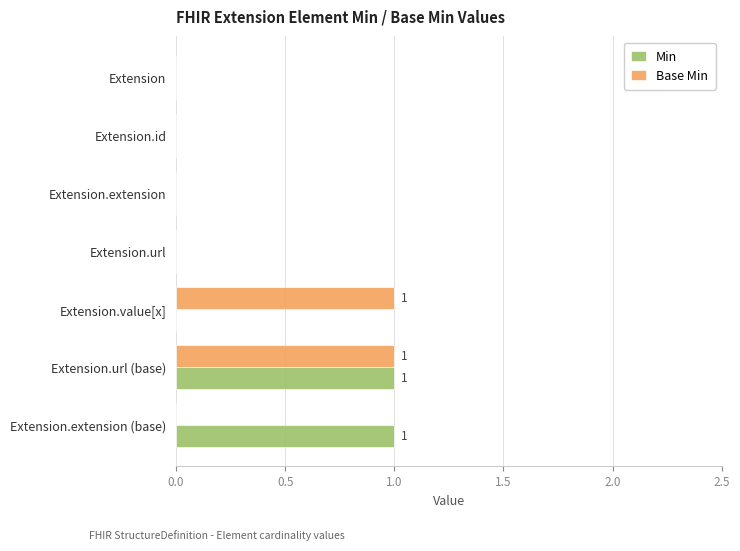

True or false: Min has a value of 0 at Extension.

True